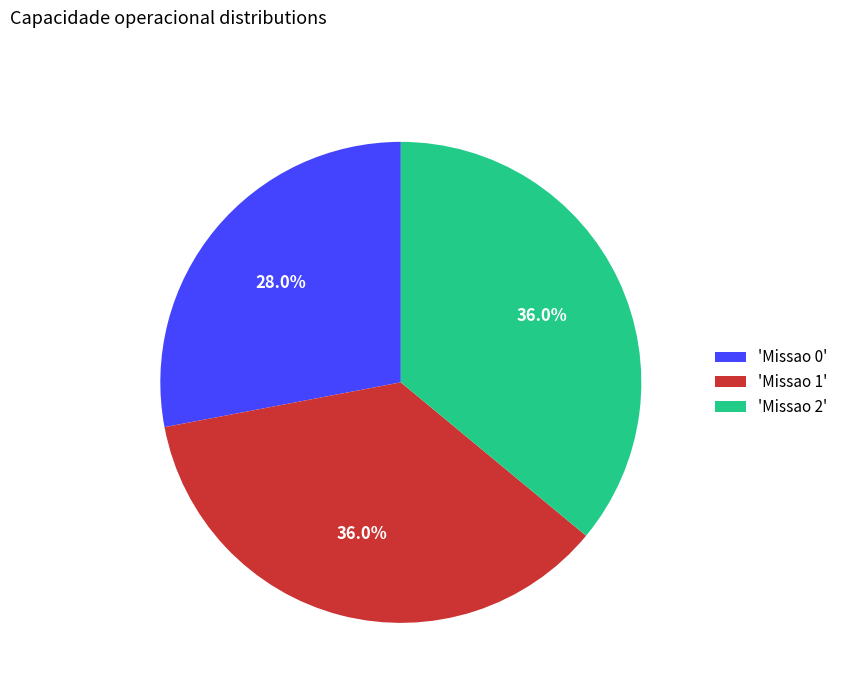

What is the smallest slice in the pie chart?

'Missao 0'